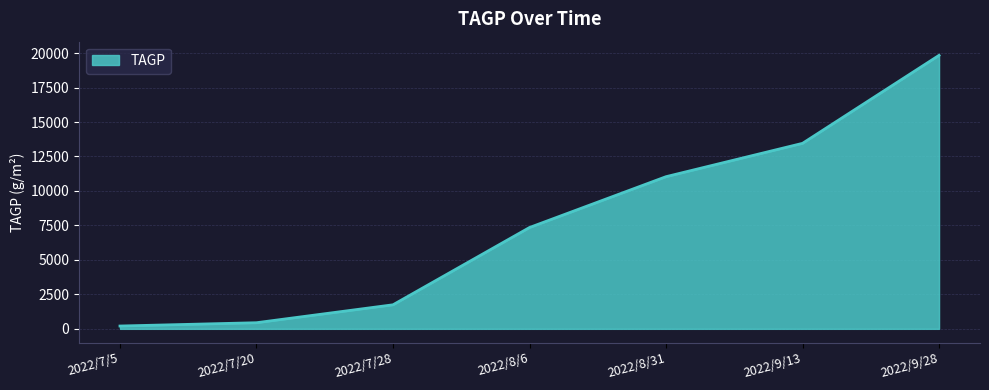

Which category has the highest value across all series?

2022/9/28